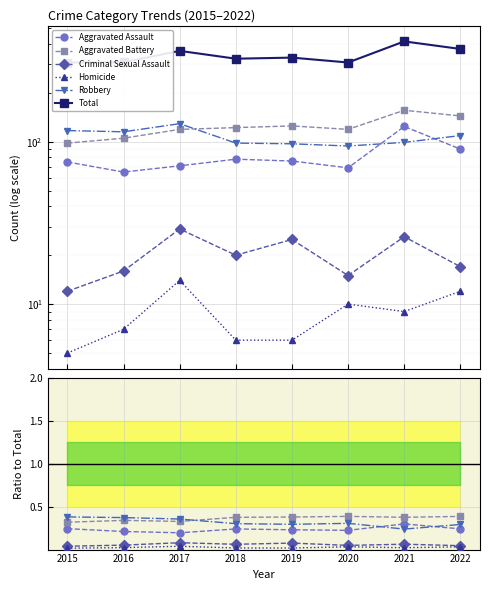

Reading left to right, extract all data points from this chart.

Aggravated Assault: 0.2	0.2	0.2	0.2	0.2	0.2	0.3	0.2
Aggravated Battery: 0.3	0.3	0.3	0.4	0.4	0.4	0.4	0.4
Criminal Sexual Assault: 0.0	0.1	0.1	0.1	0.1	0.0	0.1	0.0
Homicide: 0.0	0.0	0.0	0.0	0.0	0.0	0.0	0.0
Robbery: 0.4	0.4	0.4	0.3	0.3	0.3	0.2	0.3
Total: 307.0	308.0	362.0	324.0	329.0	307.0	414.0	372.0